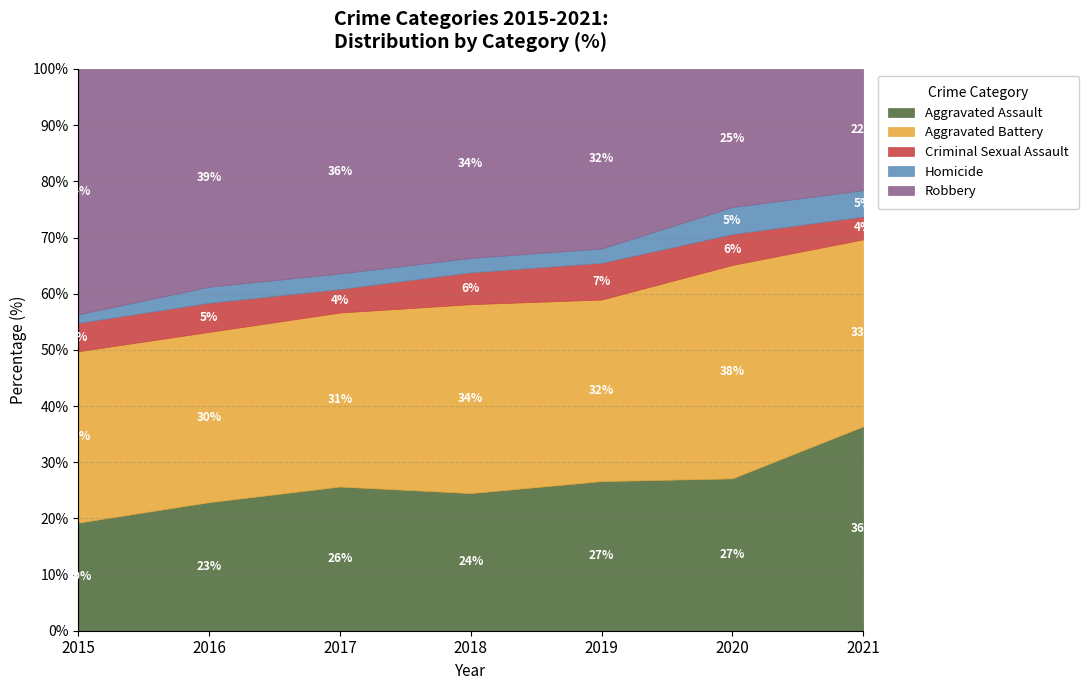

Where is Robbery nearest to the value 277?

2019